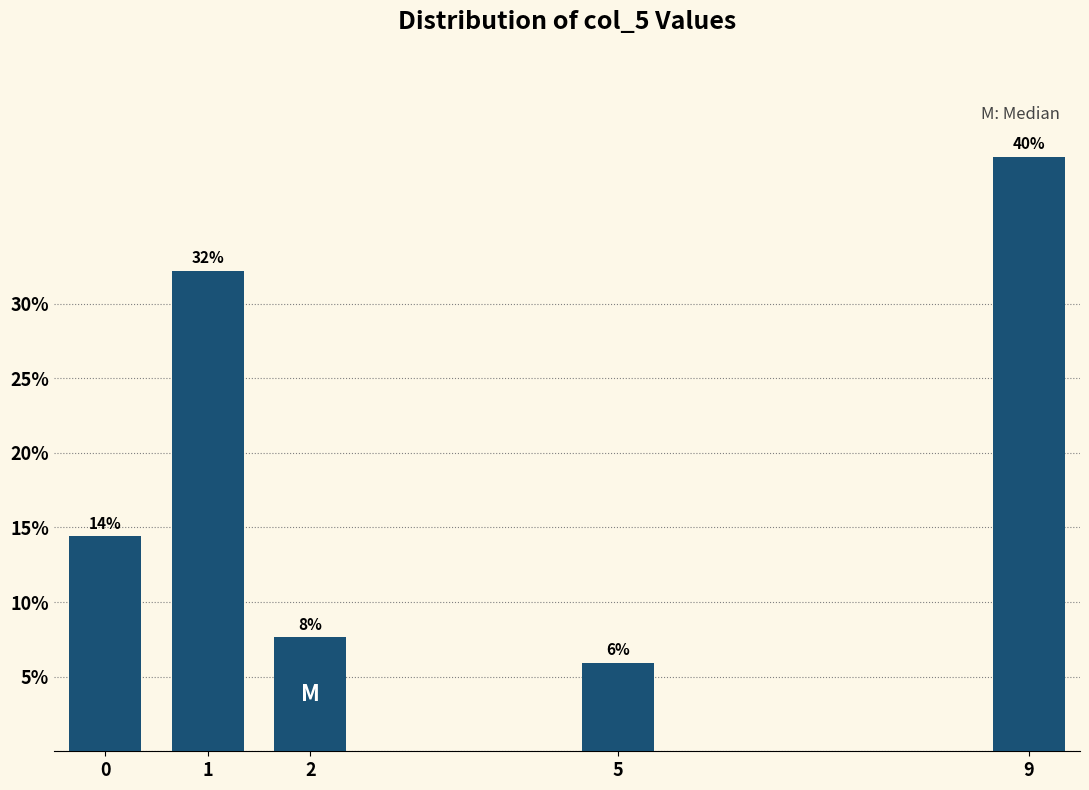

How many bars are there in total?

5